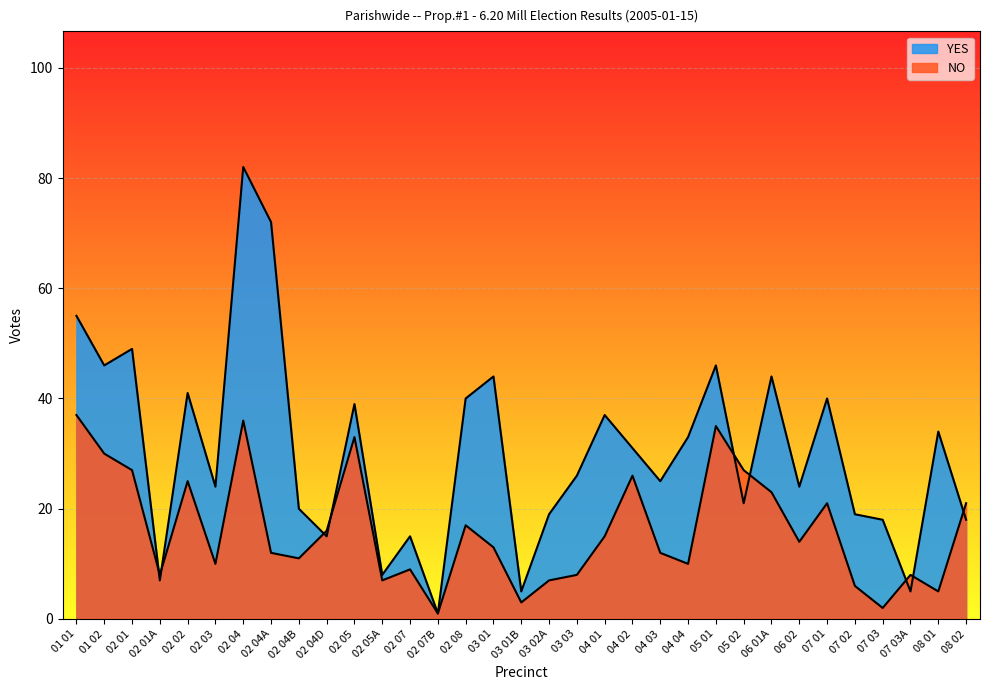

At how many categories does at least one series exceed 50?

3